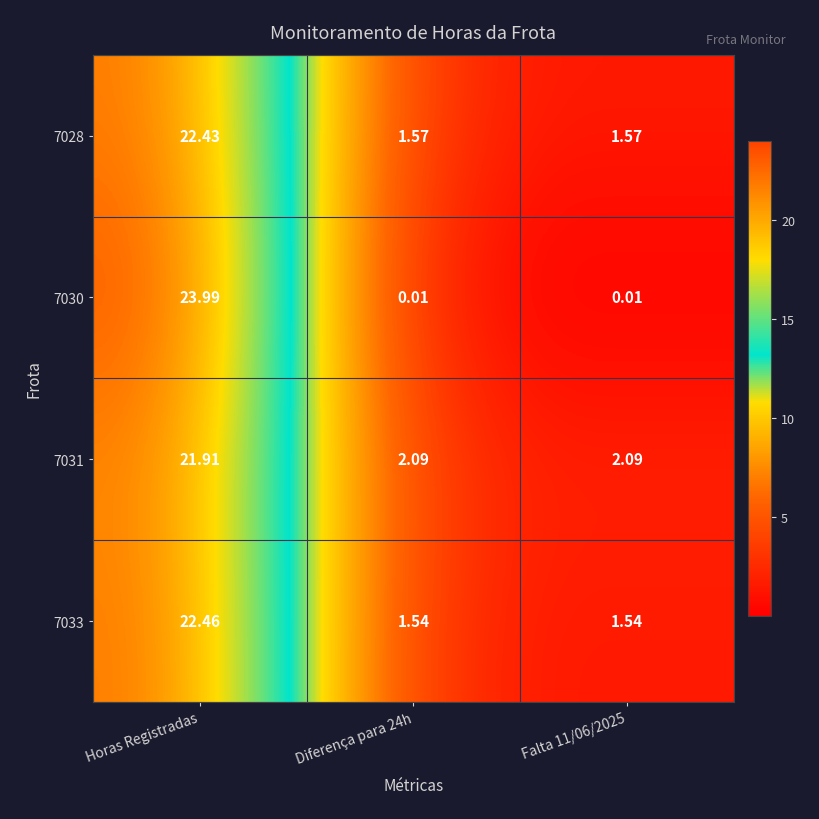

At which category does the chart reach its peak across all series?

Horas Registradas